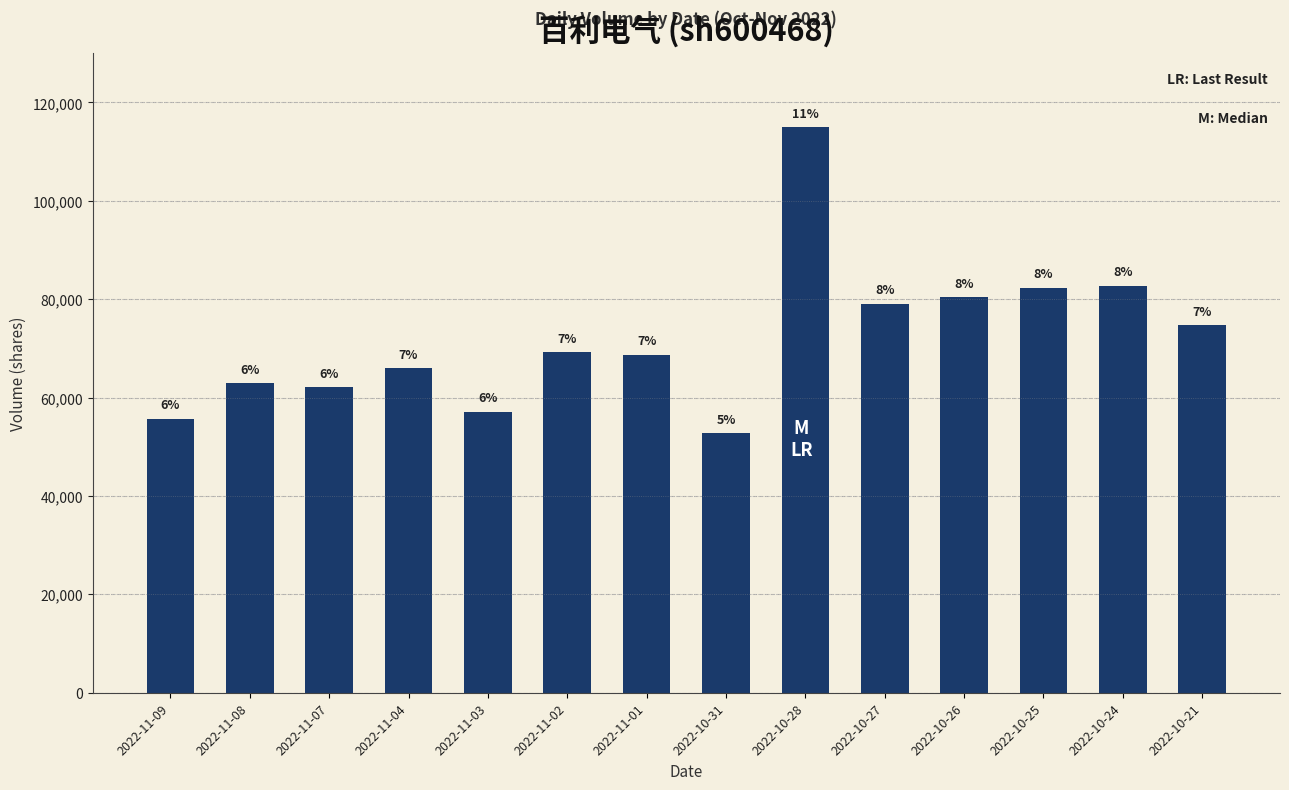

What is the label of the 5th bar from the left?

2022-11-03